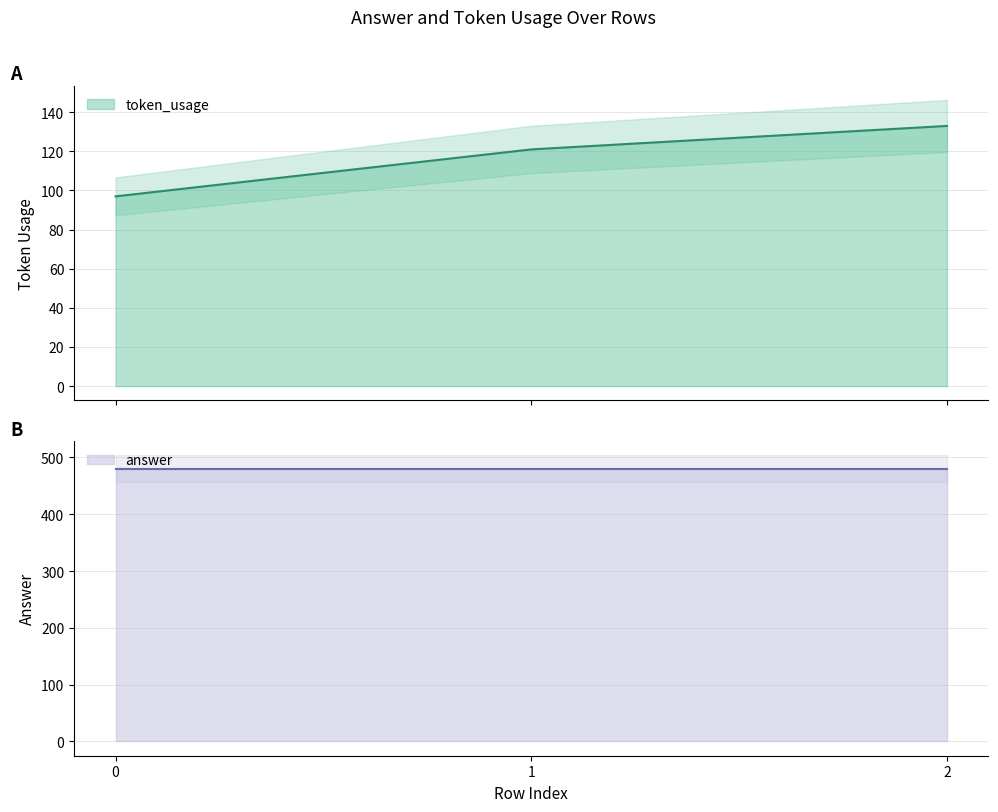

Where is the data nearest to the value 115?

1